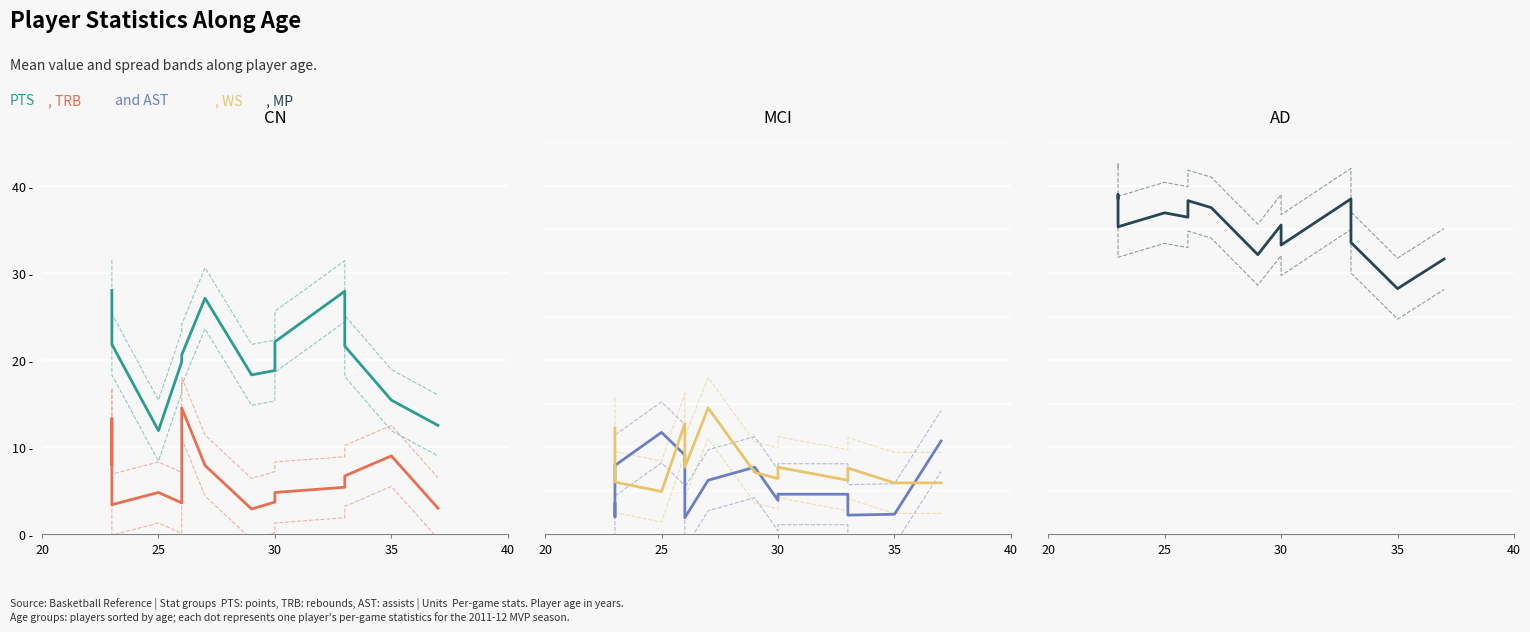

What is the difference between the second highest and second lowest values in the WS series?

6.8